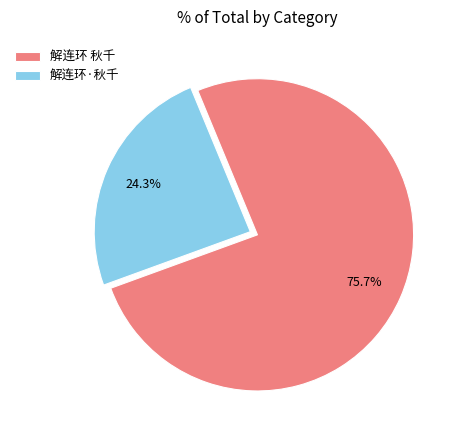

Which has a higher value, 解连环 秋千 or 解连环·秋千?

解连环 秋千